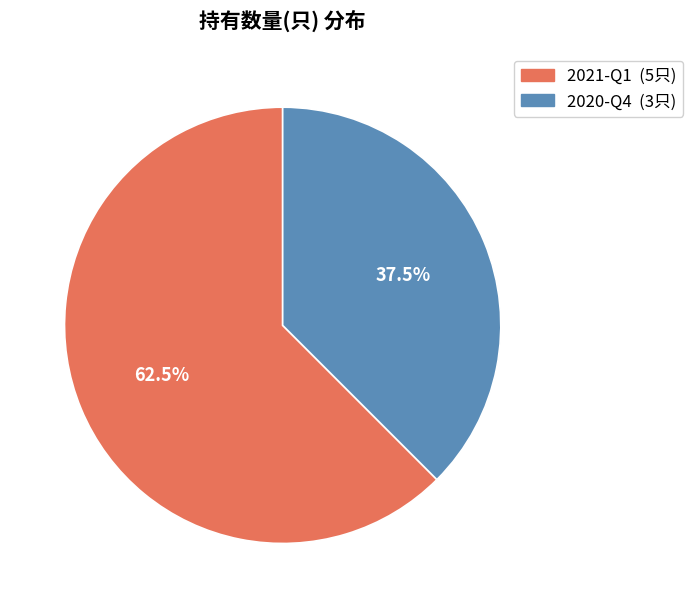

Which slice represents more than half of the pie?

2021-Q1